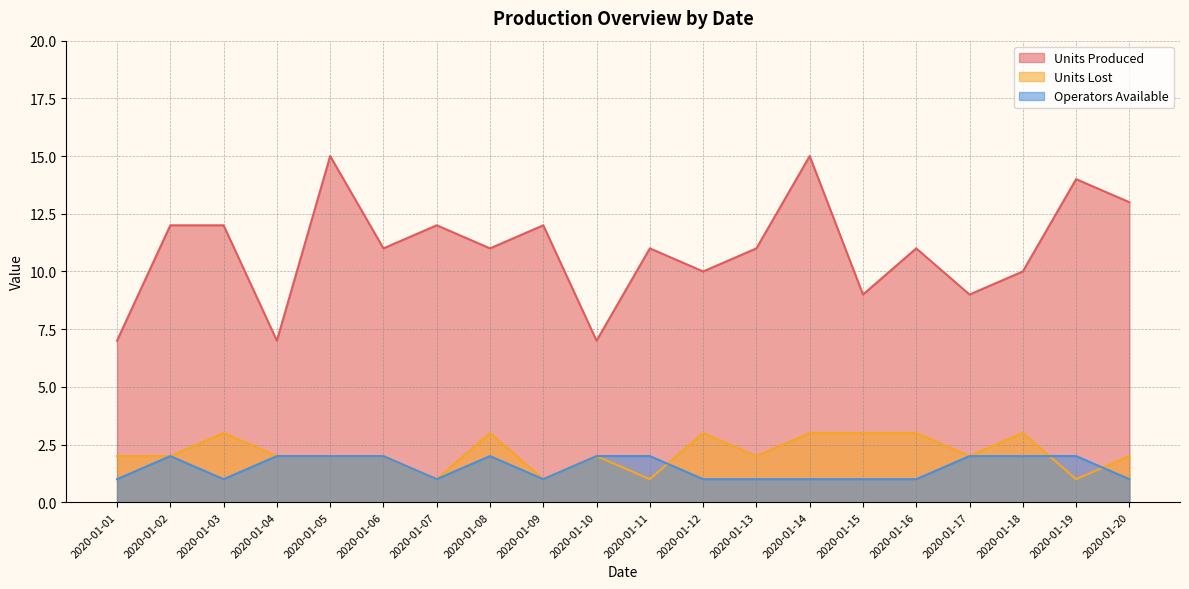

At which label is Units Lost closest to 2?

2020-01-01